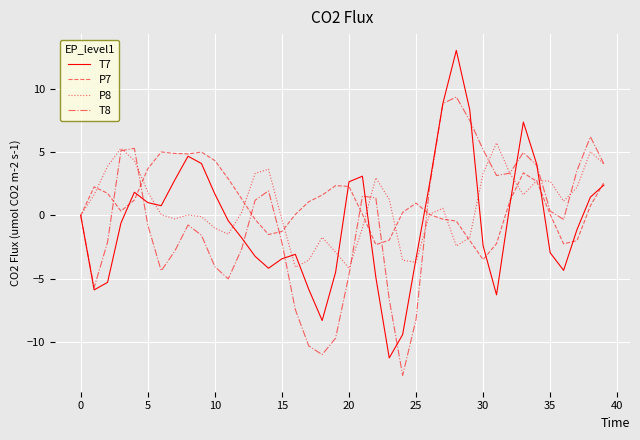

What is the difference between the maximum and minimum values in the T8 series?

22.0